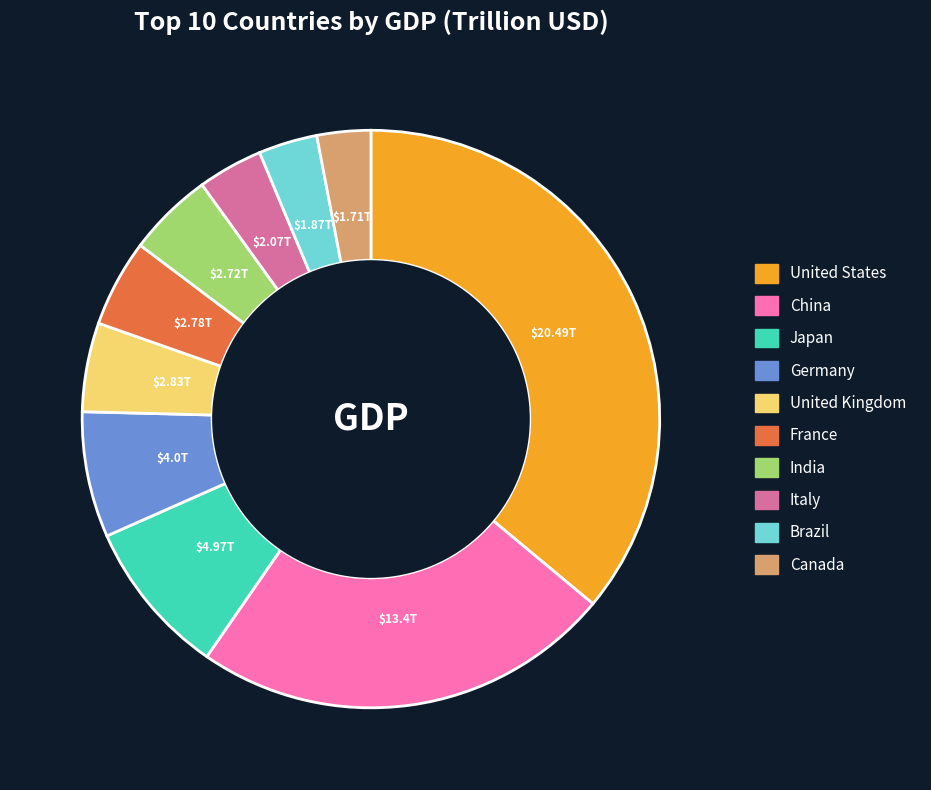

Count the number of slices in the pie.

10